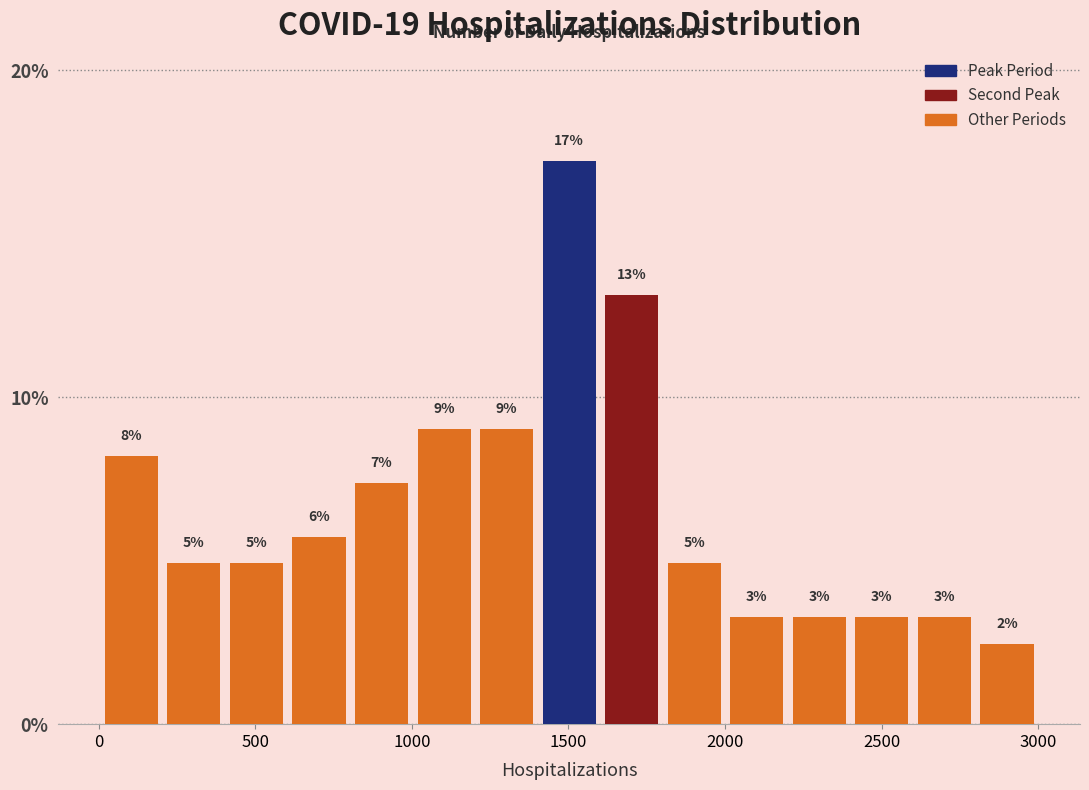

Read against the x-axis, roughly where is the centre of the tallest bar?

1500